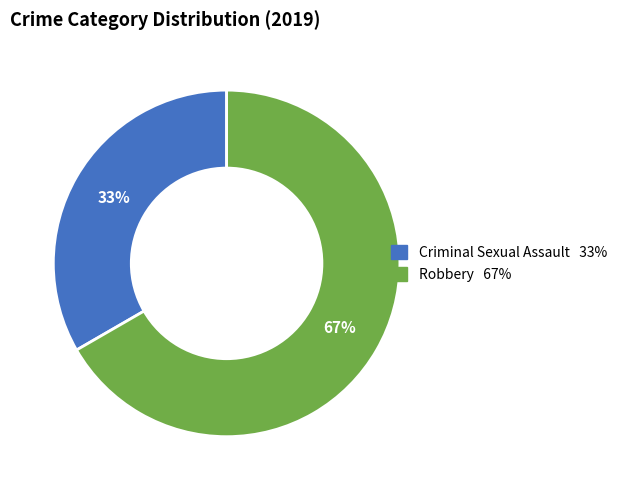

Combined, do Robbery and Criminal Sexual Assault account for over 50%?

Yes